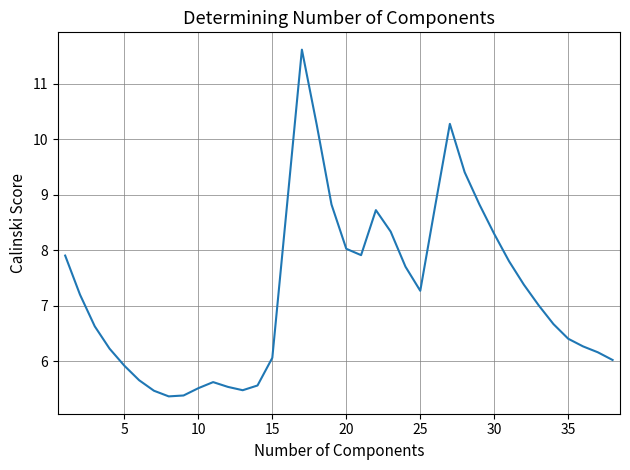

What is the difference between the maximum and minimum values?

6.3